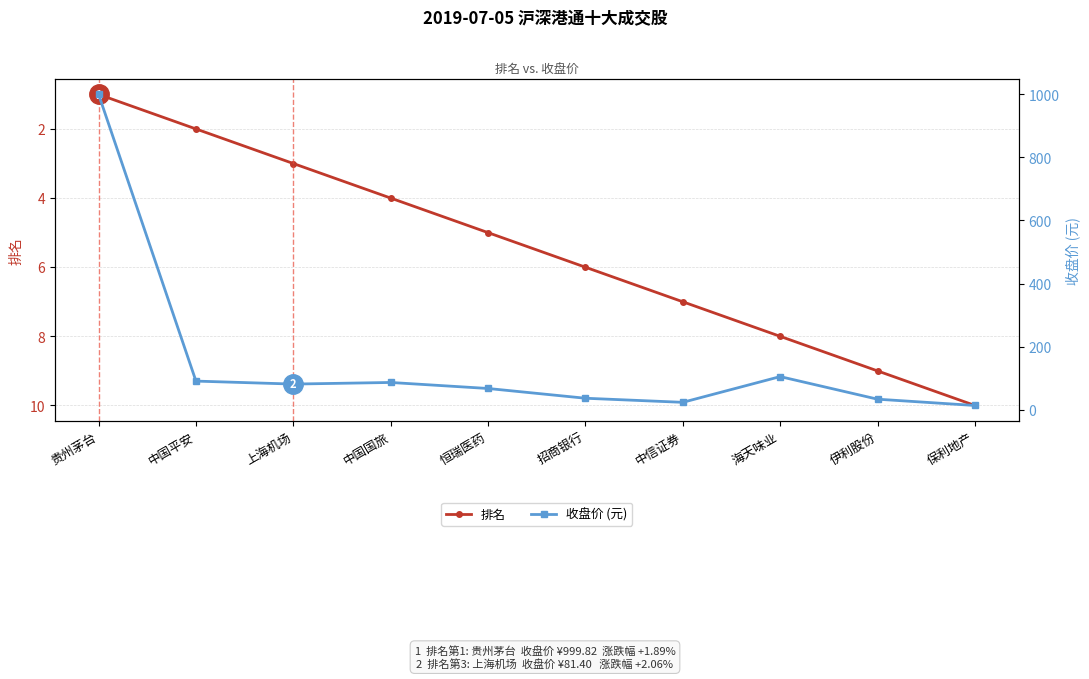

Rank the series by their average value, from lowest to highest.

排名, 收盘价 (元)